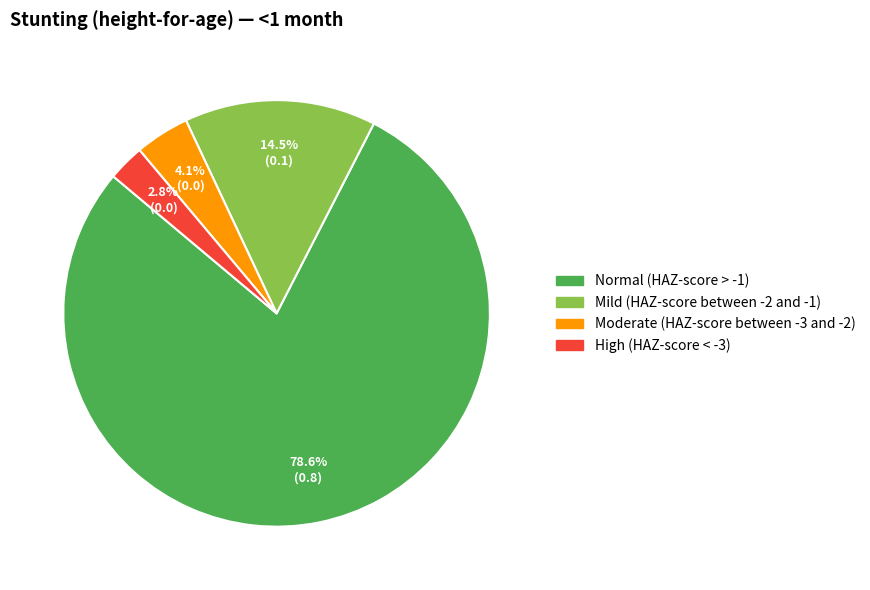

Is it true that Normal (HAZ-score > -1) is 88% of the pie?

False